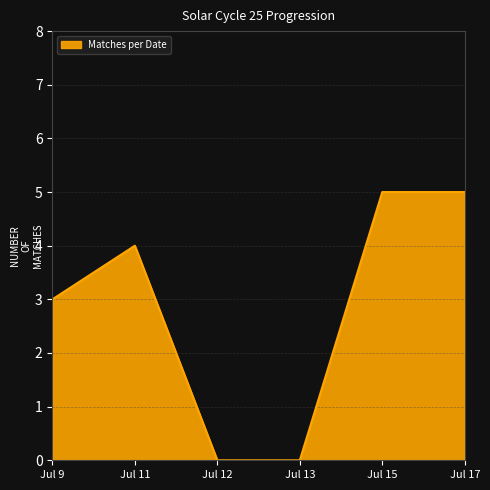

Count the number of data series in this chart.

1